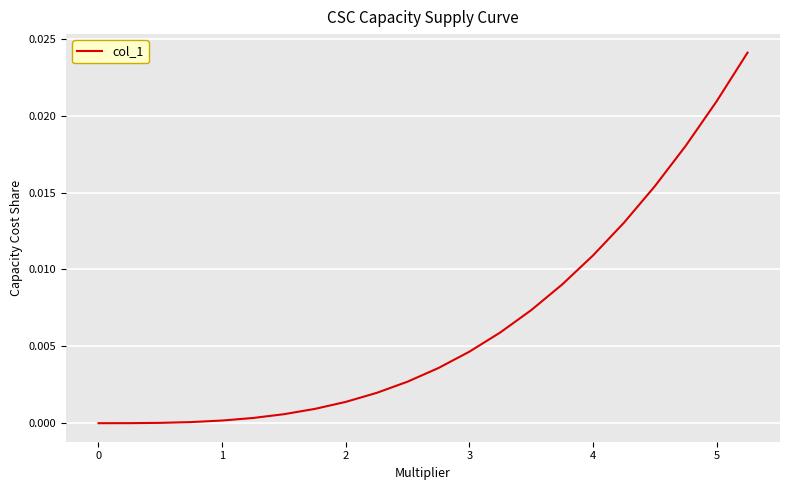

True or false: the data has more than 1 interior local peaks.

False